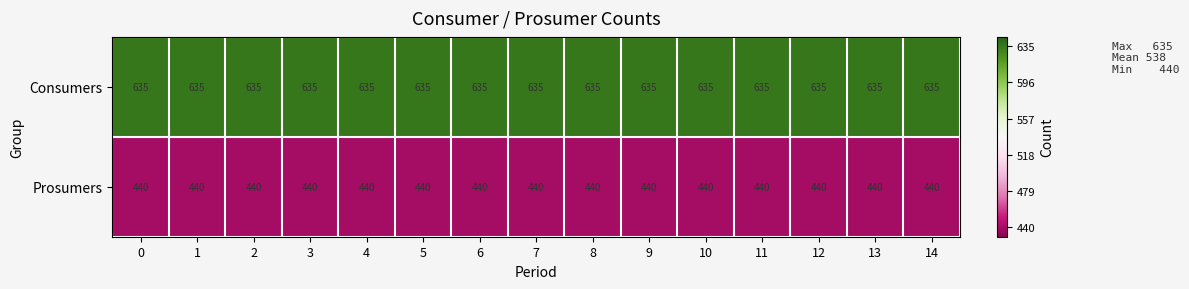

What is the spread (max minus min) of values at 12?

195